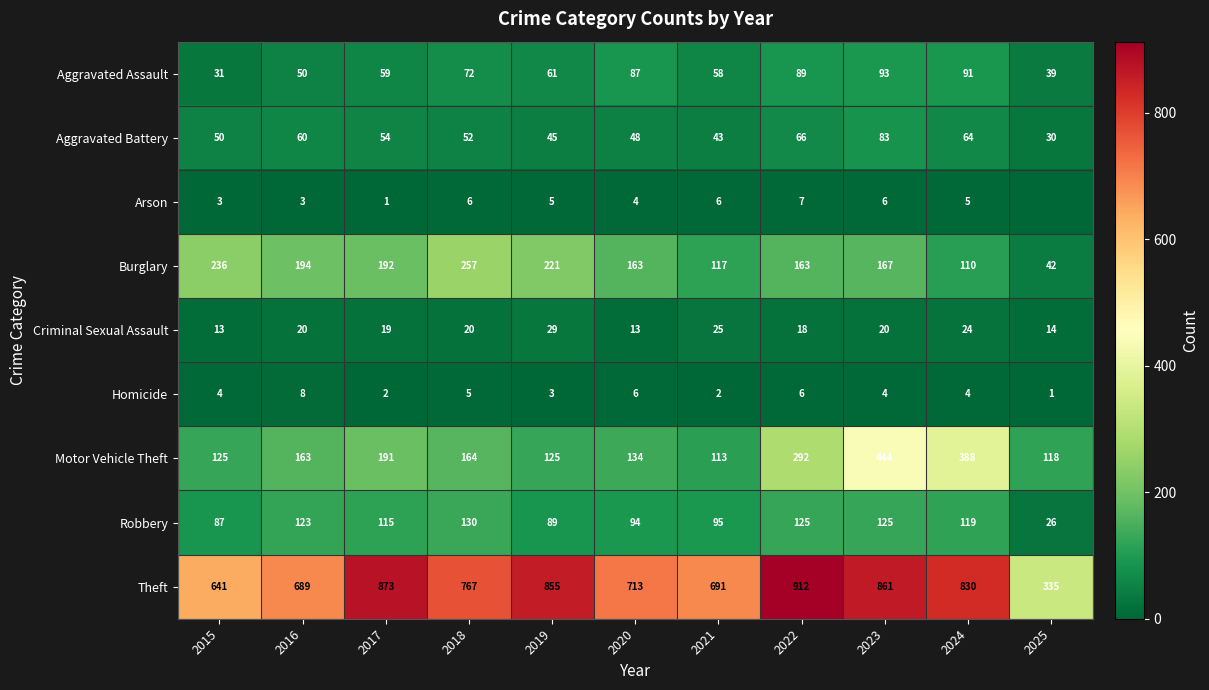

What is the difference between the maximum and second lowest values in the Motor Vehicle Theft series?

326